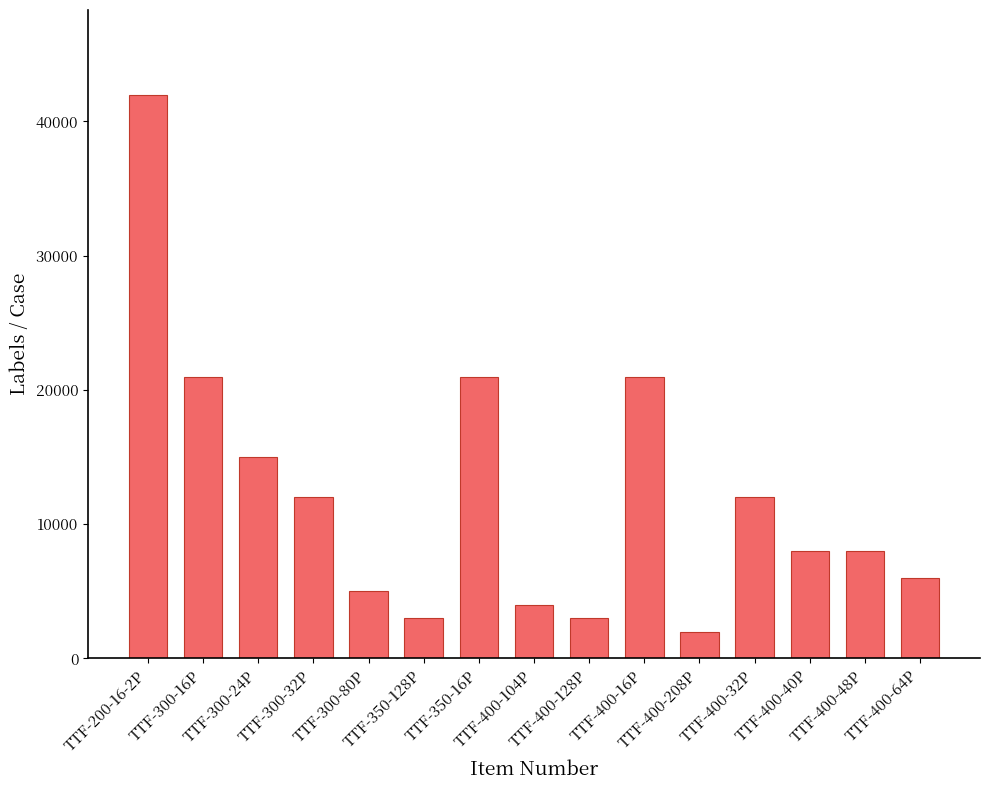

The value at TTF-300-32P is 19673. True or false?

False